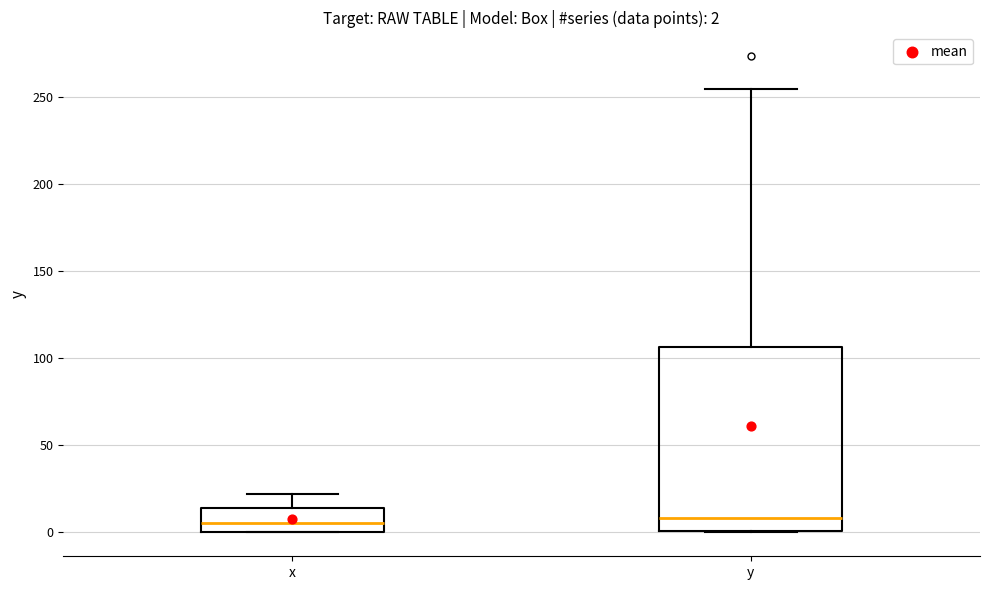

Which box is the tallest, from its lower edge to its upper edge?

y